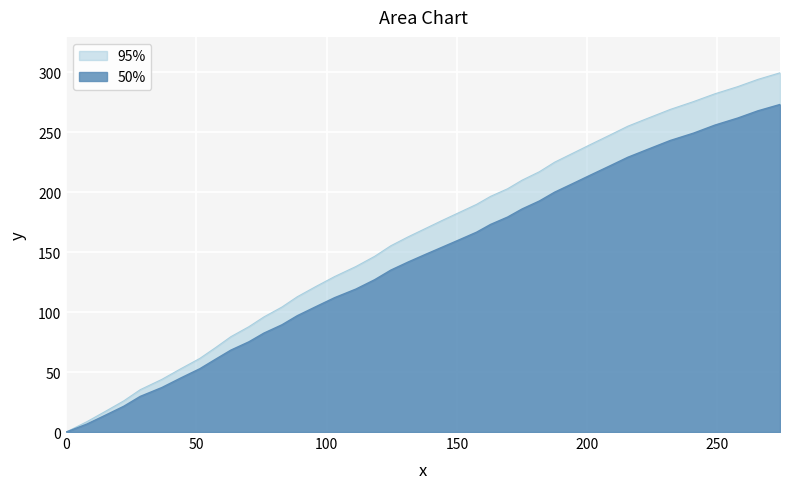

Which series has the largest total across all categories?

95%